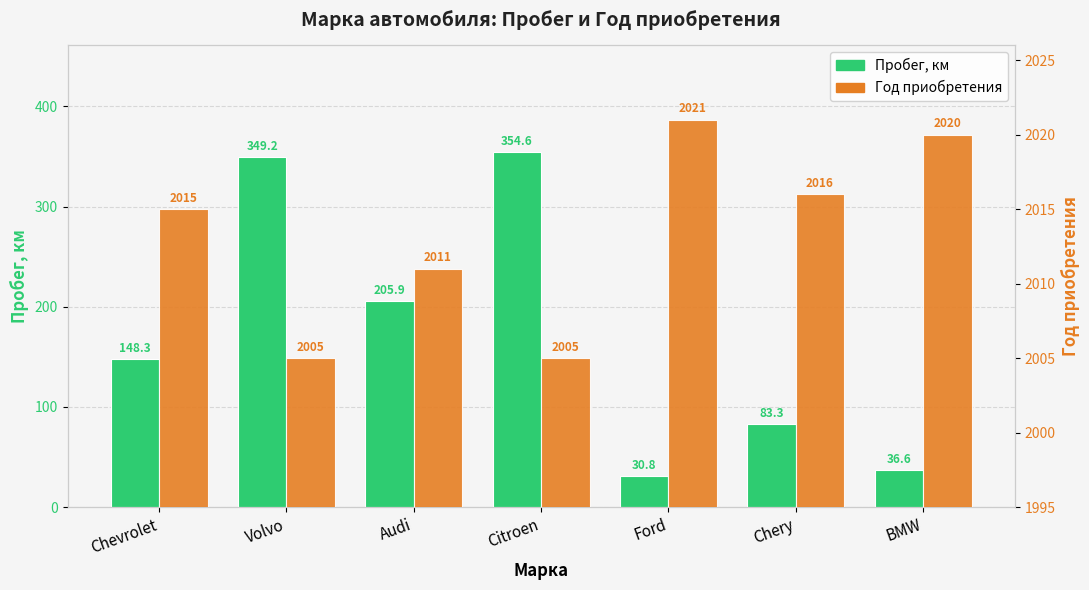

Between Audi and BMW, which series saw the biggest shift?

Пробег, км